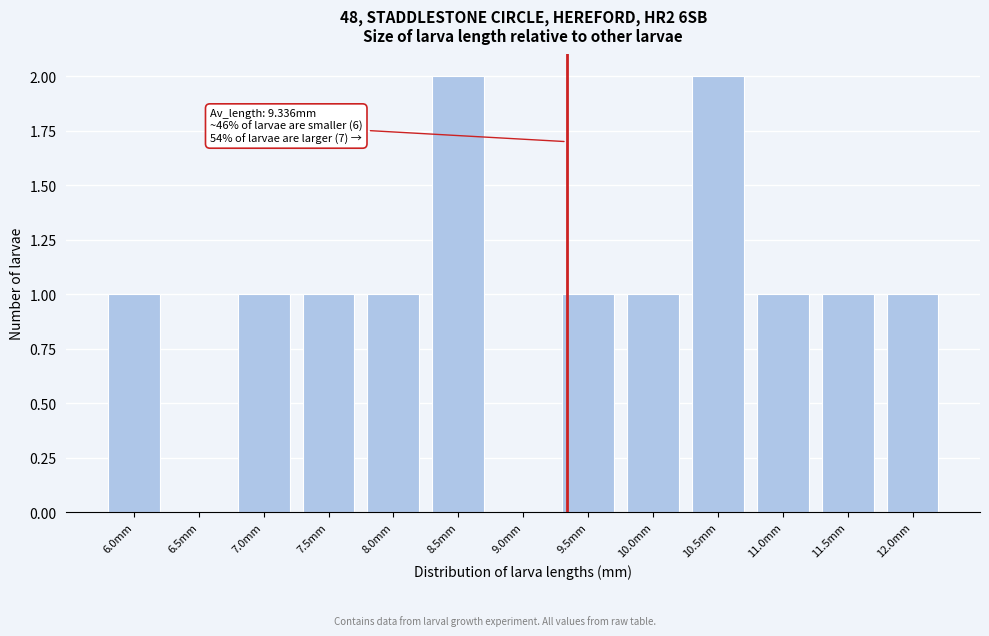

Reading right to left, what are all the values shown in this chart?

12.0mm=1	11.5mm=1	11.0mm=1	10.5mm=2	10.0mm=1	9.5mm=1	9.0mm=0	8.5mm=2	8.0mm=1	7.5mm=1	7.0mm=1	6.5mm=0	6.0mm=1